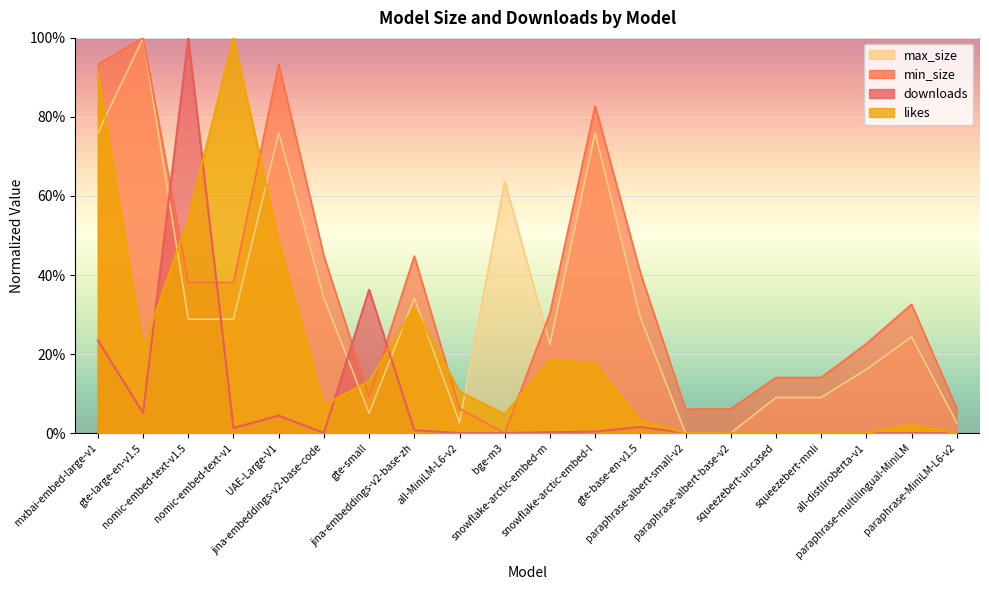

What is the difference between the highest and lowest values at paraphrase-albert-small-v2?

0.1